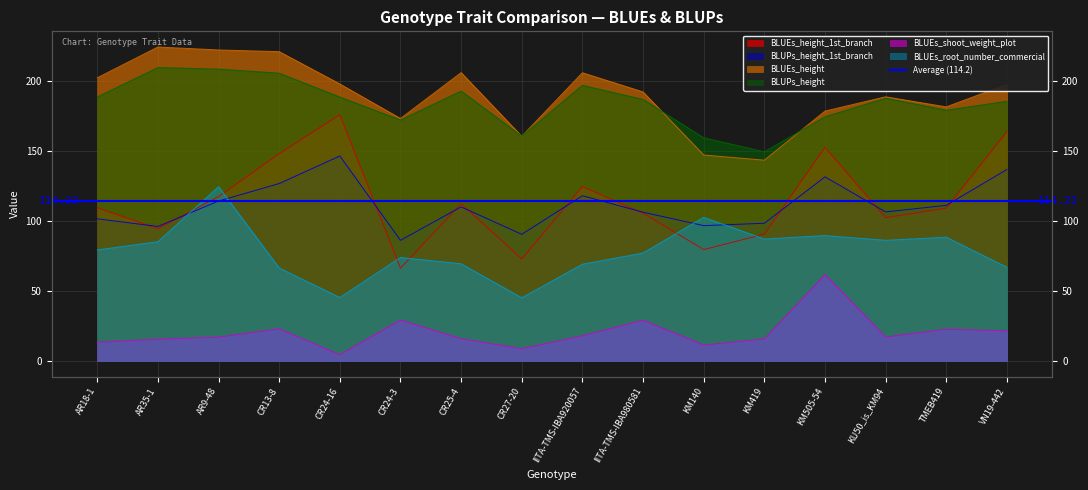

Which category has the lowest value in the BLUEs_height series?

KM419